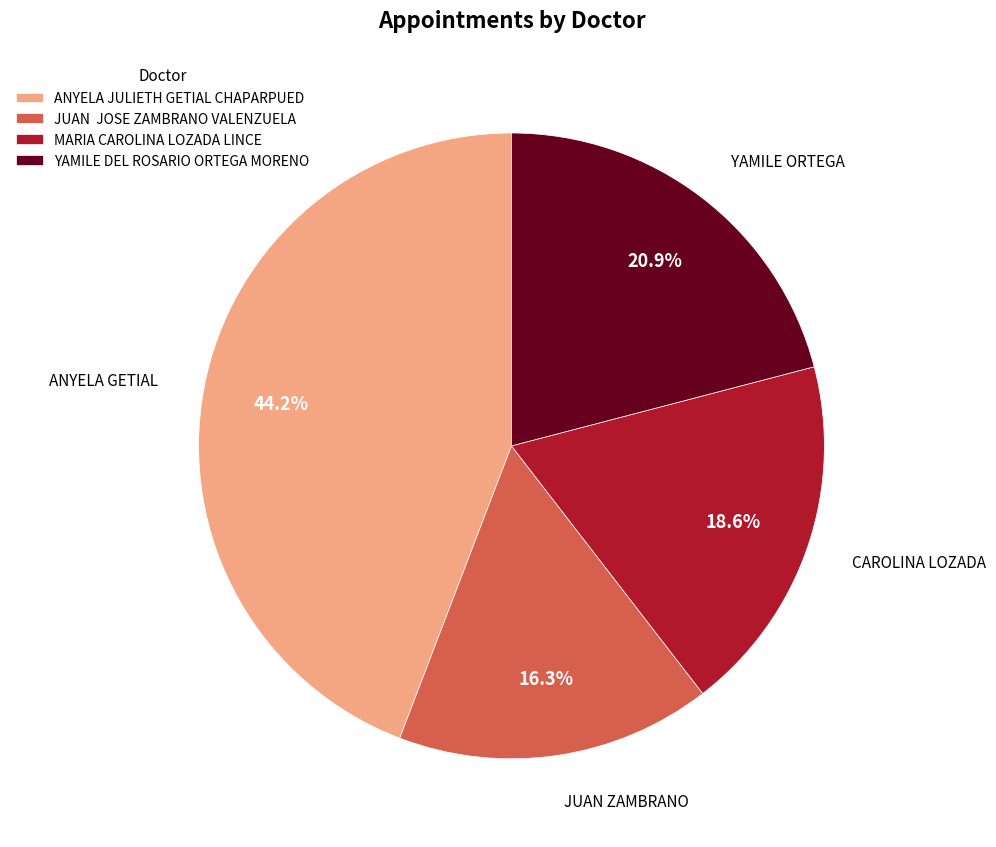

Is it true that ANYELA JULIETH GETIAL CHAPARPUED is 44% of the pie?

True